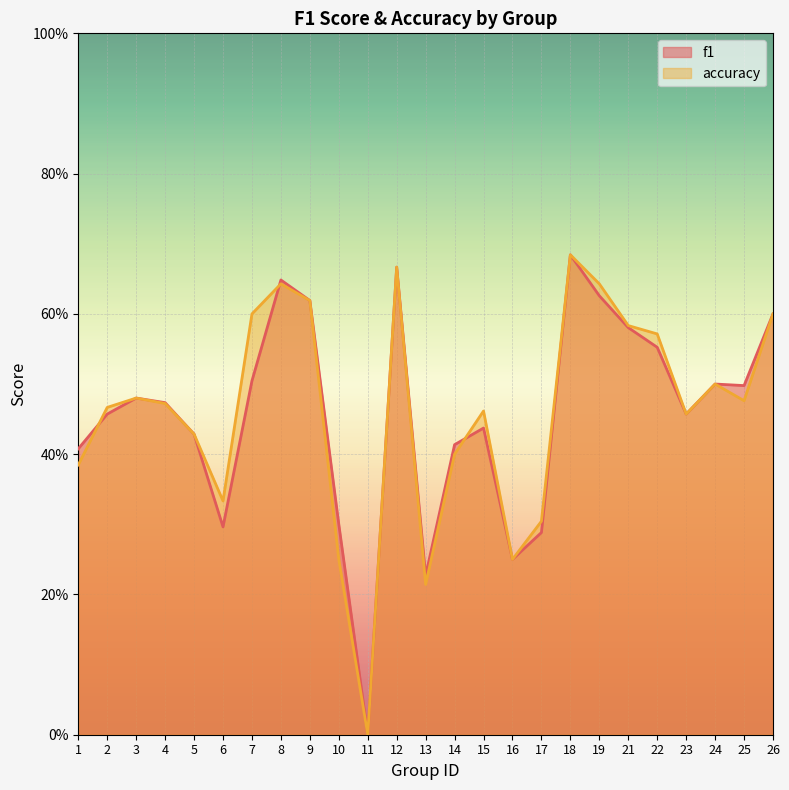

How many positive values does the f1 series have?

24